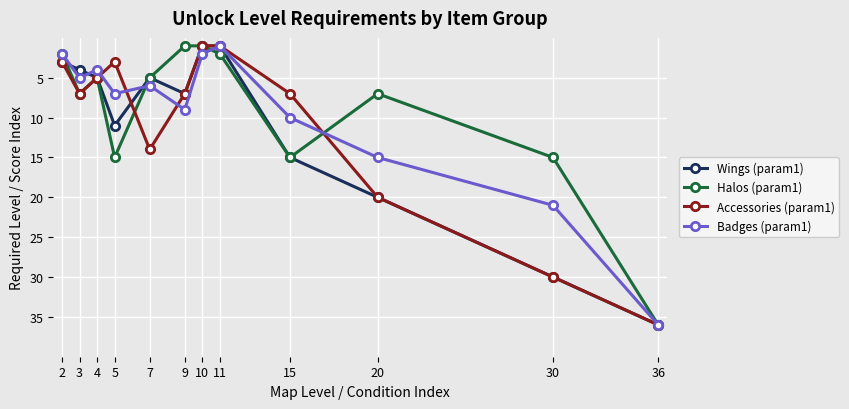

Reading left to right, list all the values displayed in this chart.

Wings (param1): 2=3	3=4	4=5	5=11	7=5	9=7	10=1	11=1	15=15	20=20	30=30	36=36
Halos (param1): 2=2	3=7	4=5	5=15	7=5	9=1	10=1	11=2	15=15	20=7	30=15	36=36
Accessories (param1): 2=3	3=7	4=5	5=3	7=14	9=7	10=1	11=1	15=7	20=20	30=30	36=36
Badges (param1): 2=2	3=5	4=4	5=7	7=6	9=9	10=2	11=1	15=10	20=15	30=21	36=36